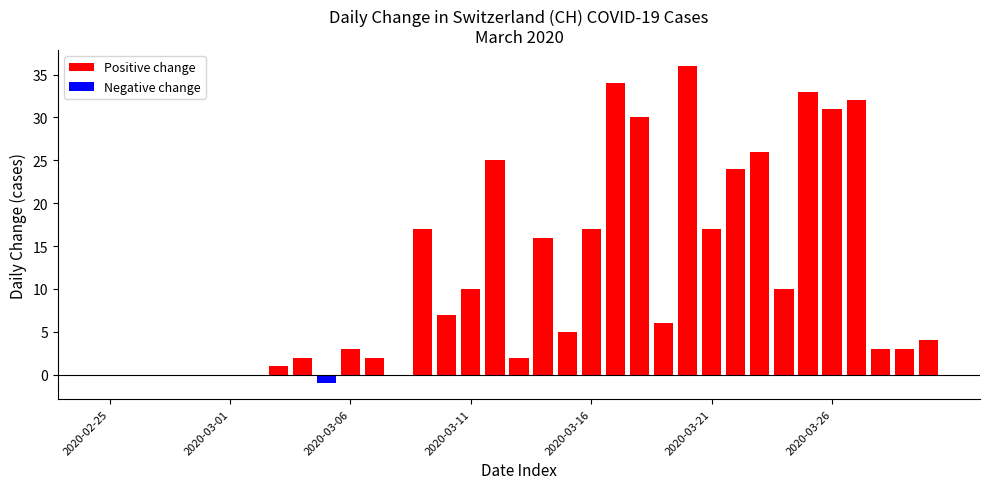

How many distinct data groups are displayed?

1